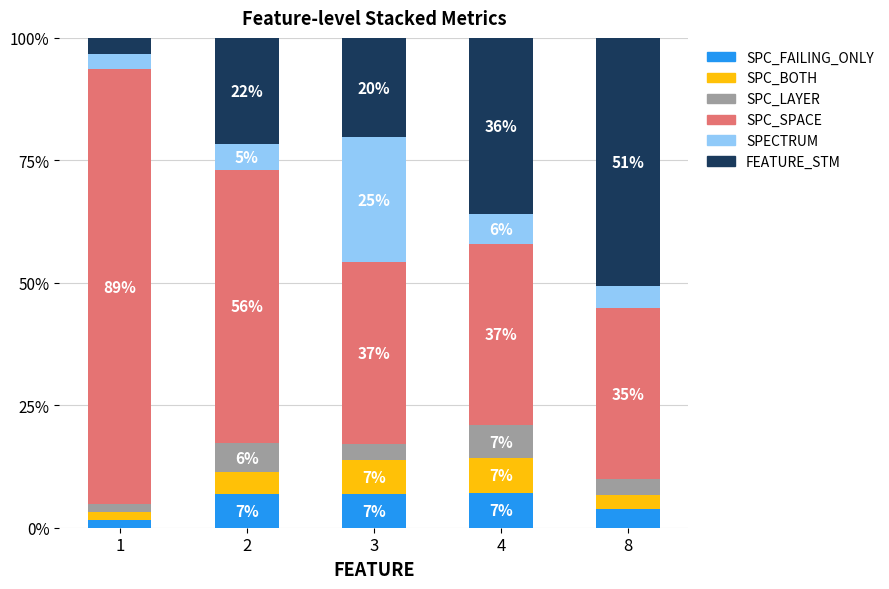

Read the FEATURE_STM value at 8.

50.6